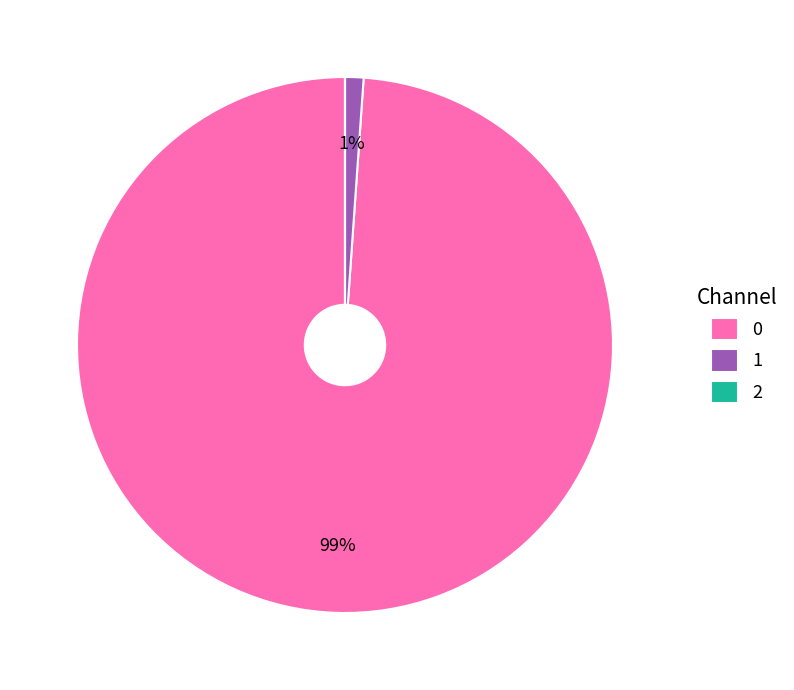

To the nearest percent, what is the average slice percentage?

33%